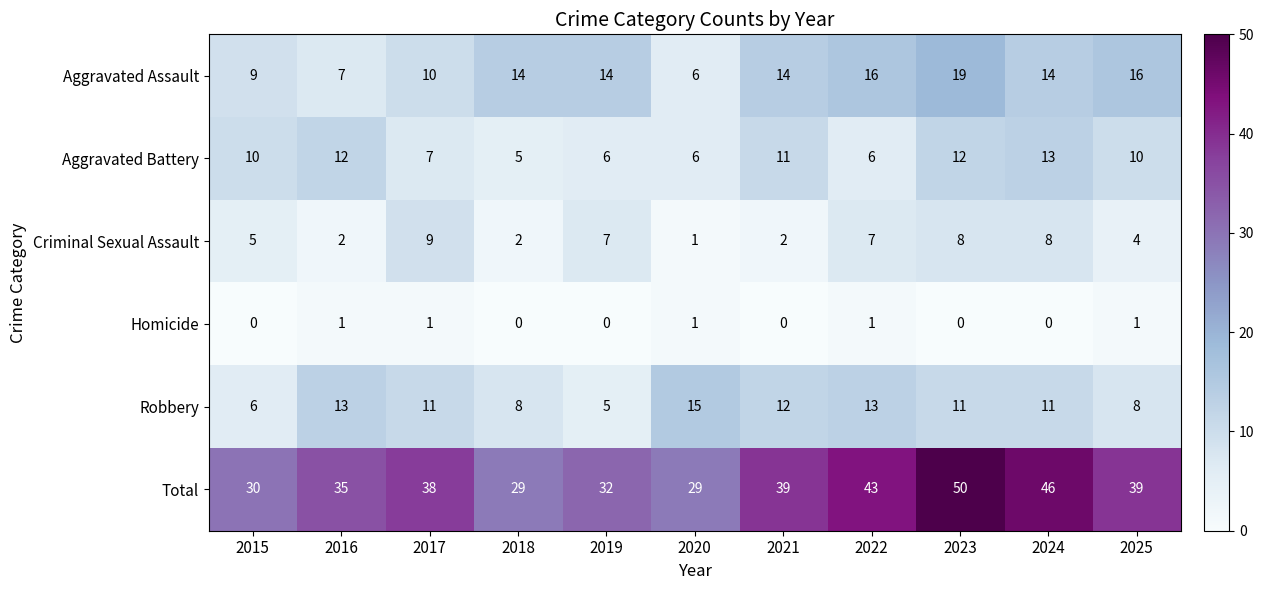

What is the difference between the maximum and minimum values in the Total series?

21